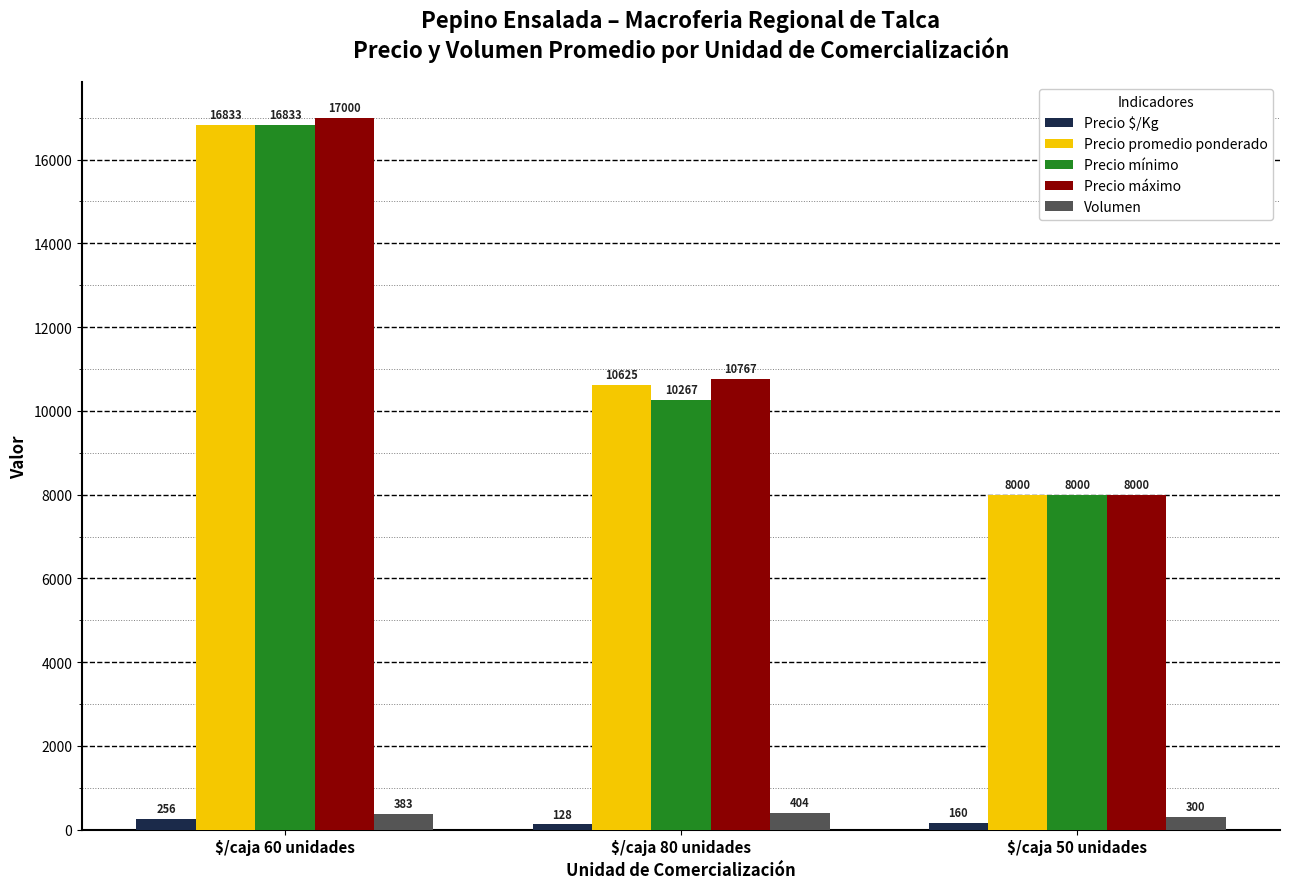

What are all the series names shown in the legend?

Precio $/Kg, Precio promedio ponderado, Precio mínimo, Precio máximo, Volumen